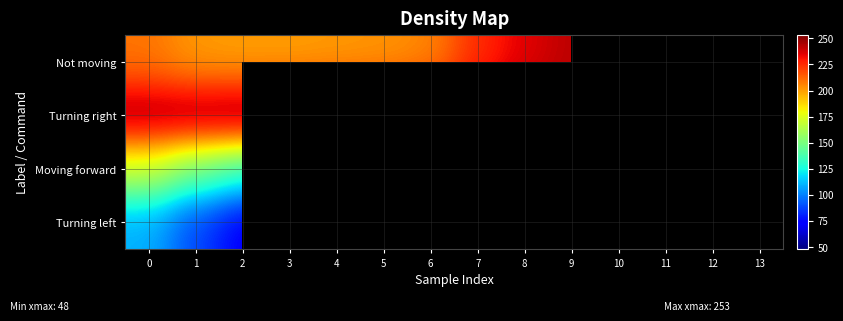

Which series changed the most between 5 and 8?

Not moving